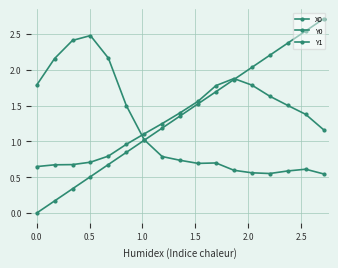

How many lines are shown in the chart?

3